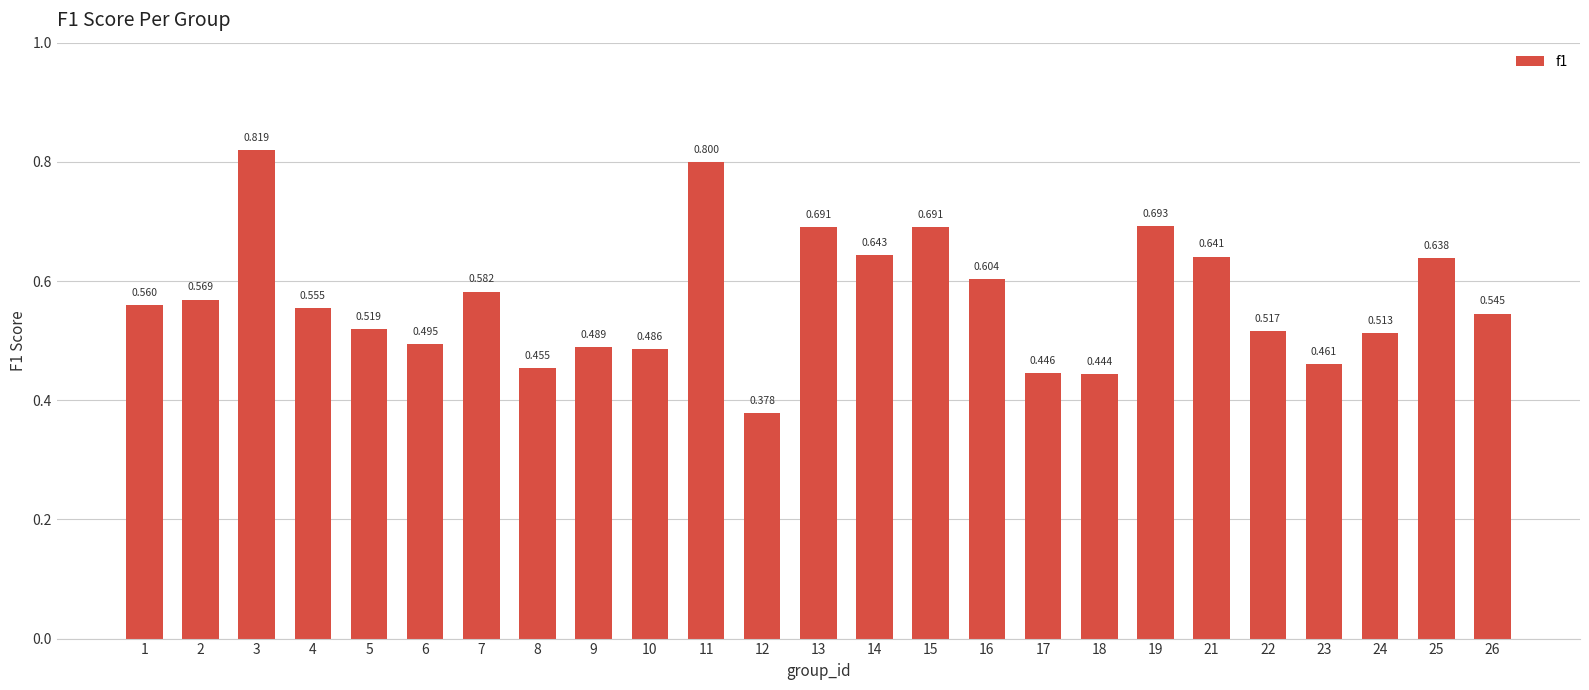

Which has a higher value, 25 or 7?

25